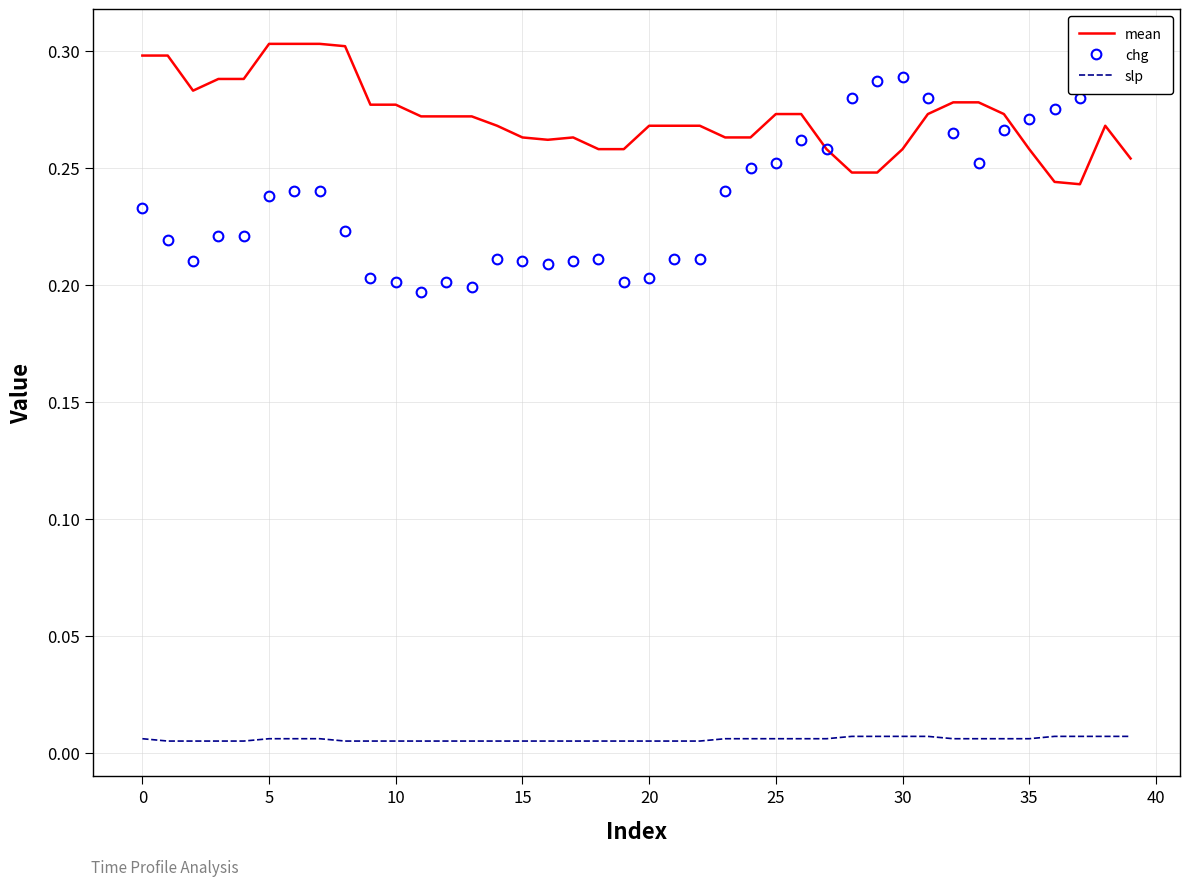

True or false: mean and slp intersect in this chart.

False